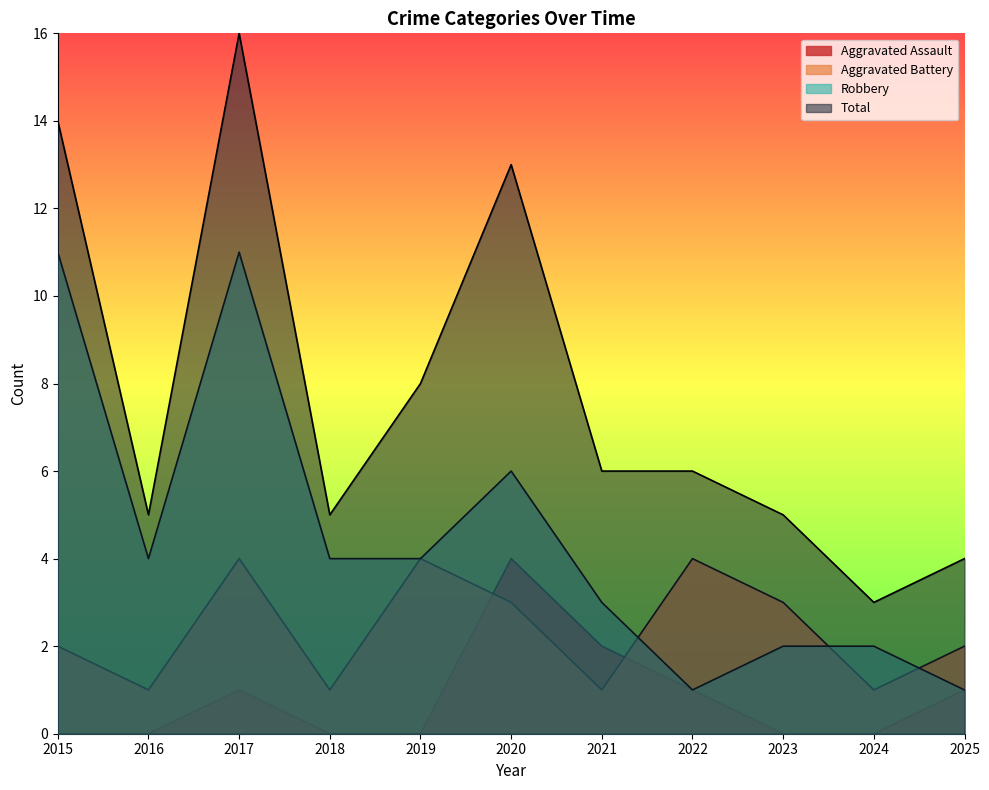

True or false: Robbery and Aggravated Battery cross at least once.

True